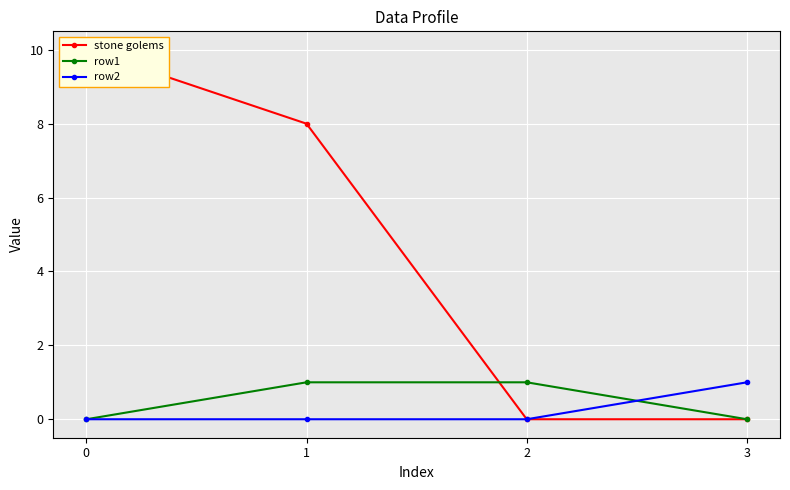

How many lines are shown in the chart?

3